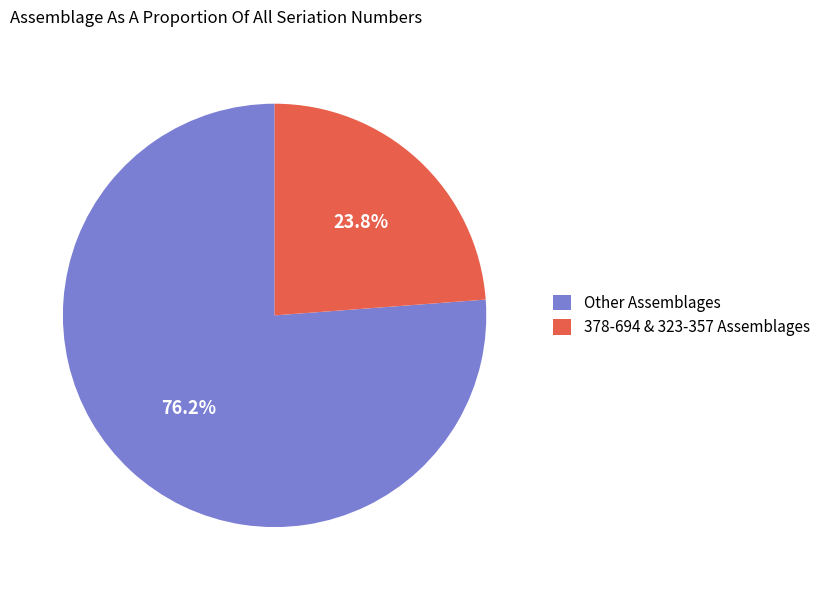

Which slice represents more than half of the pie?

Other Assemblages